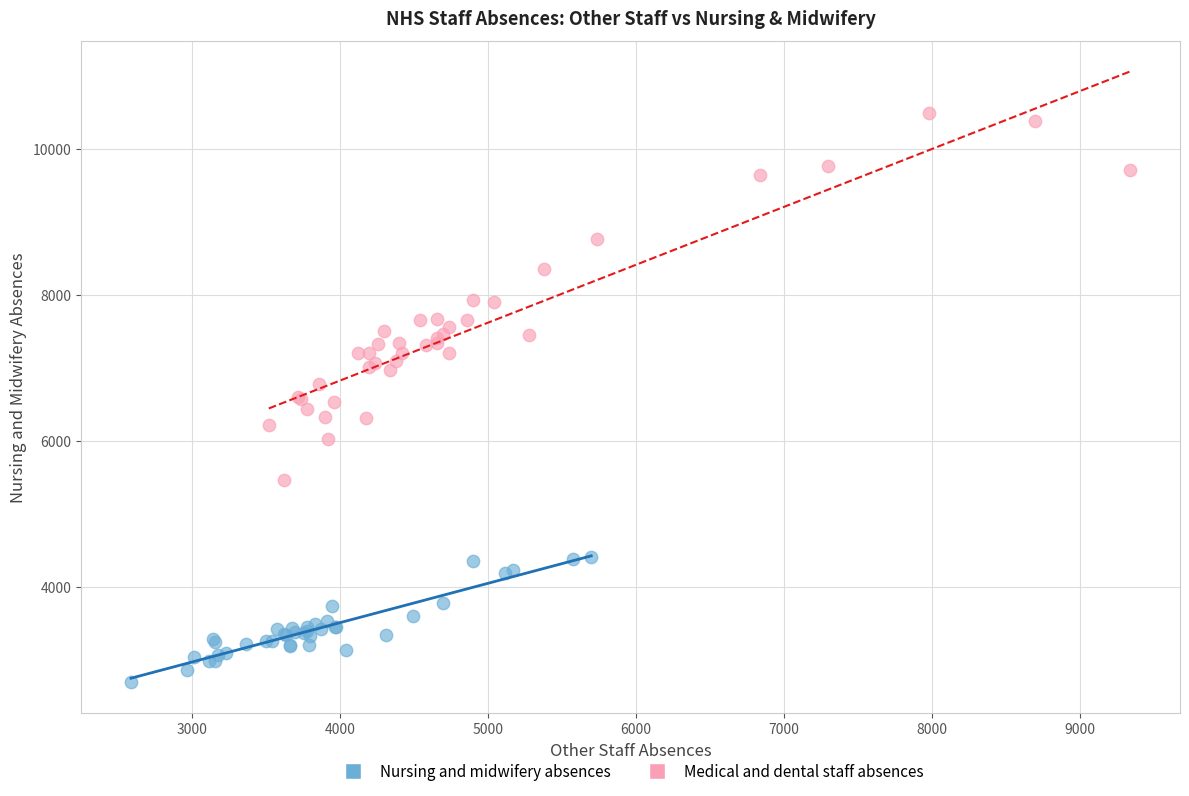

Which series reaches the minimum Y coordinate?

Nursing and midwifery absences